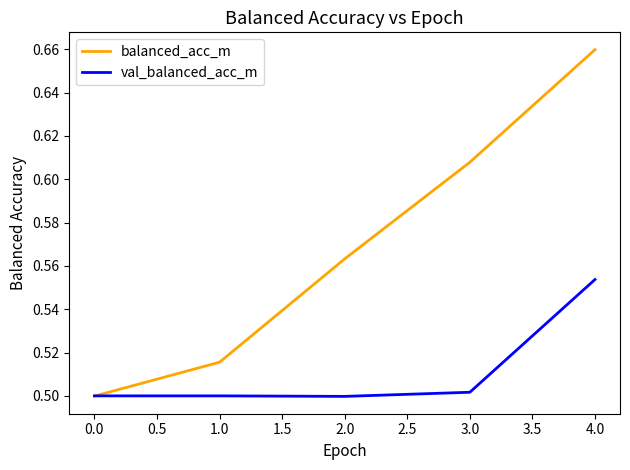

The val_balanced_acc_m series shows 0.5 at 3.0. True or false?

True